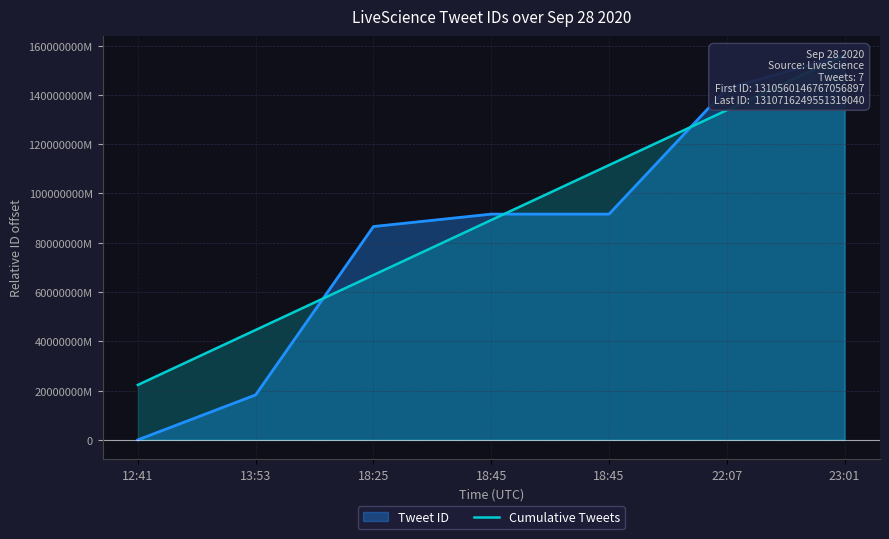

List the labels in order of value, smallest first.

12:41, 13:53, 18:25, 18:45, 18:45, 22:07, 23:01